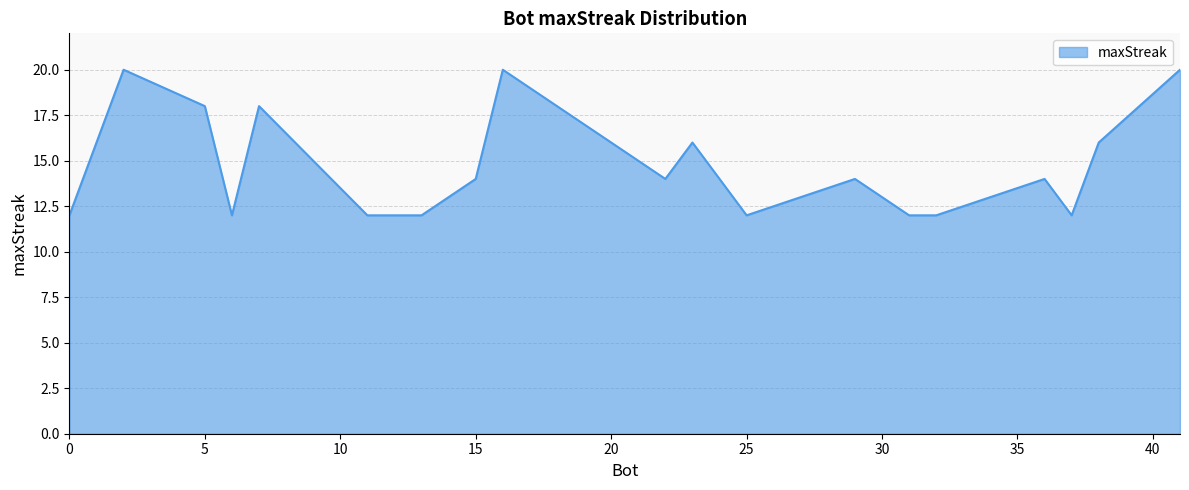

What is the smallest value displayed?

12